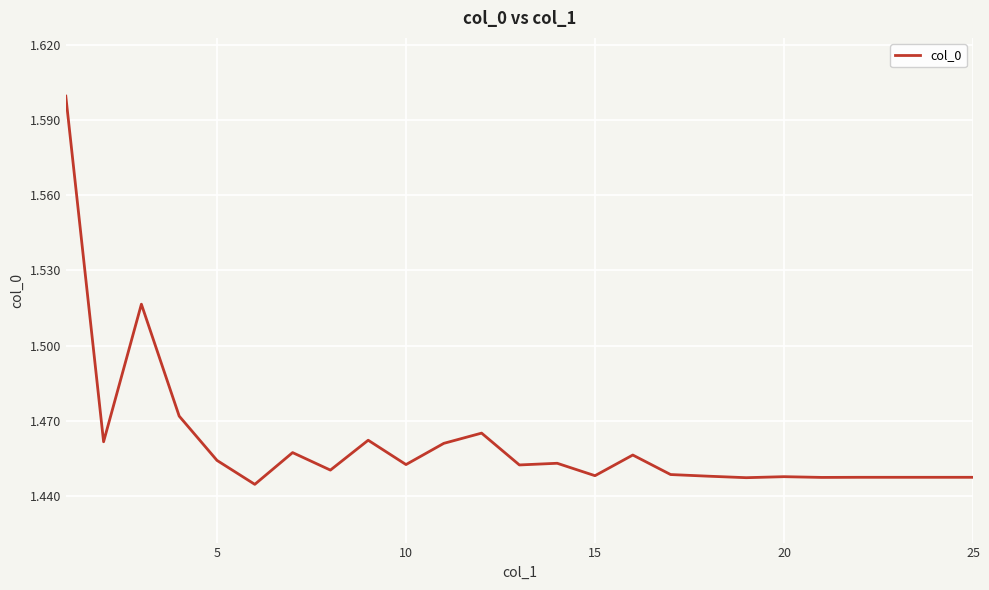

What is the maximum value shown in the chart?

1.6